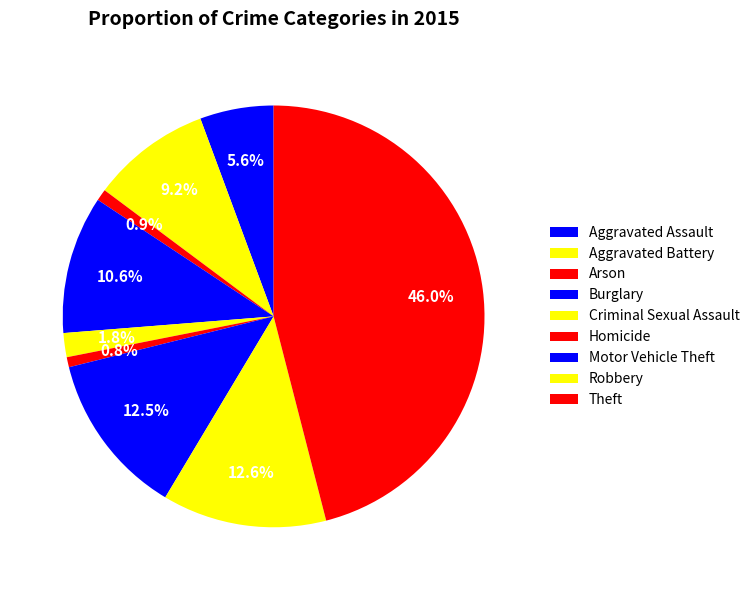

What portion of the pie excludes Criminal Sexual Assault?

98.2%